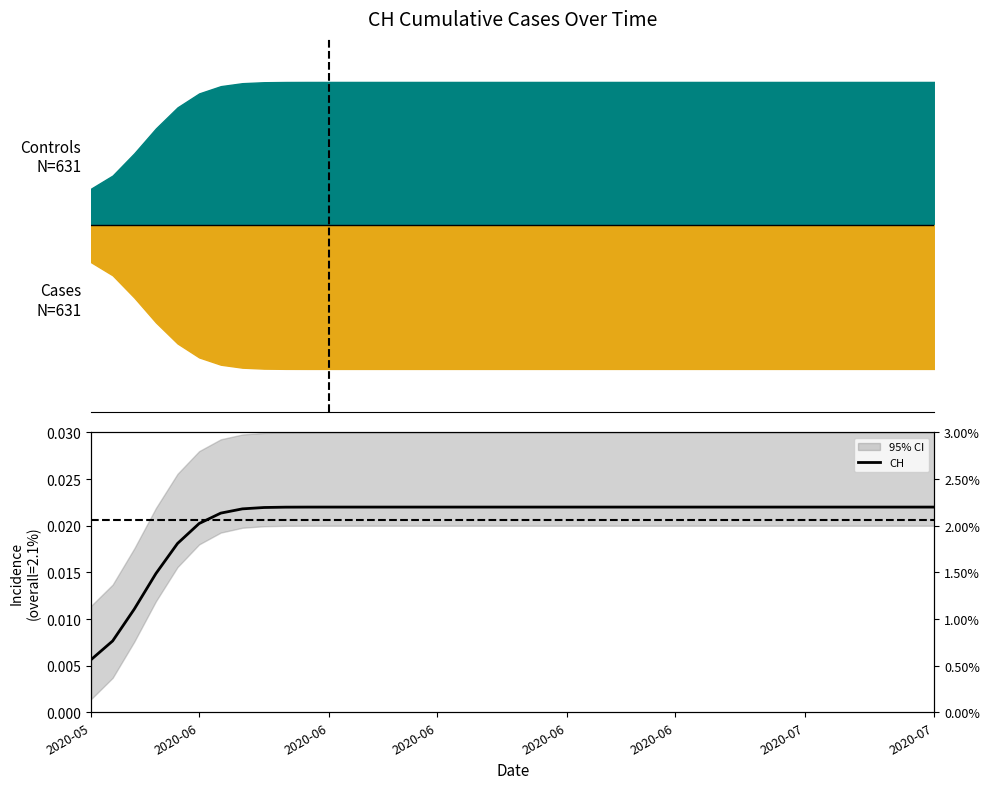

True or false: the data shows 0.0 at 2020-06.

False